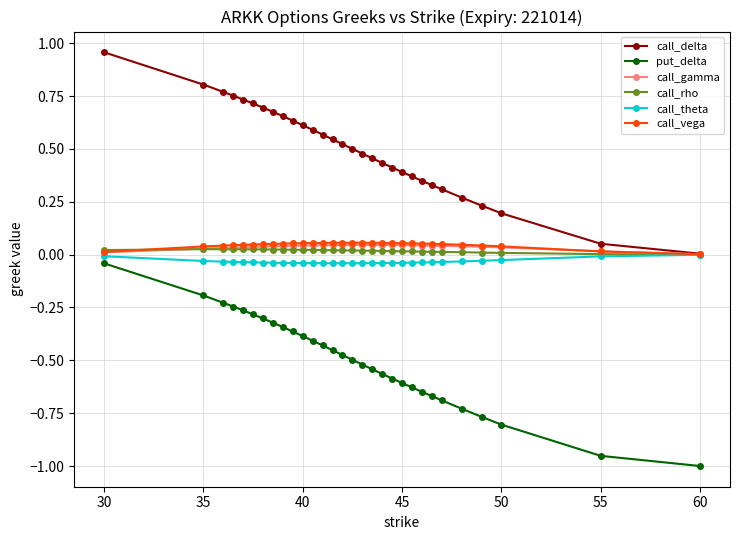

True or false: put_delta and call_gamma cross at least once.

False